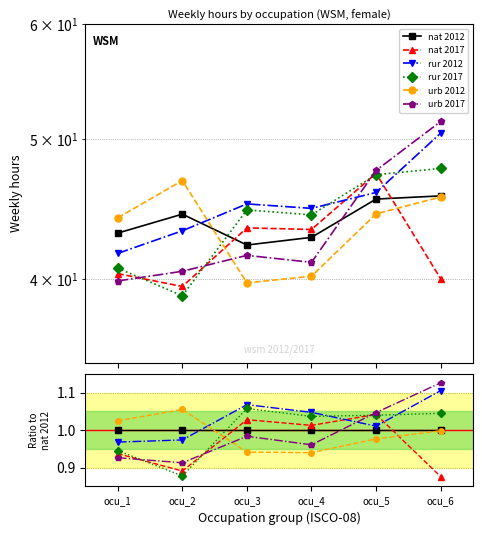

At ocu_5, list the series in order from smallest to largest.

urb 2012, nat 2012, rur 2012, rur 2017, nat 2017, urb 2017